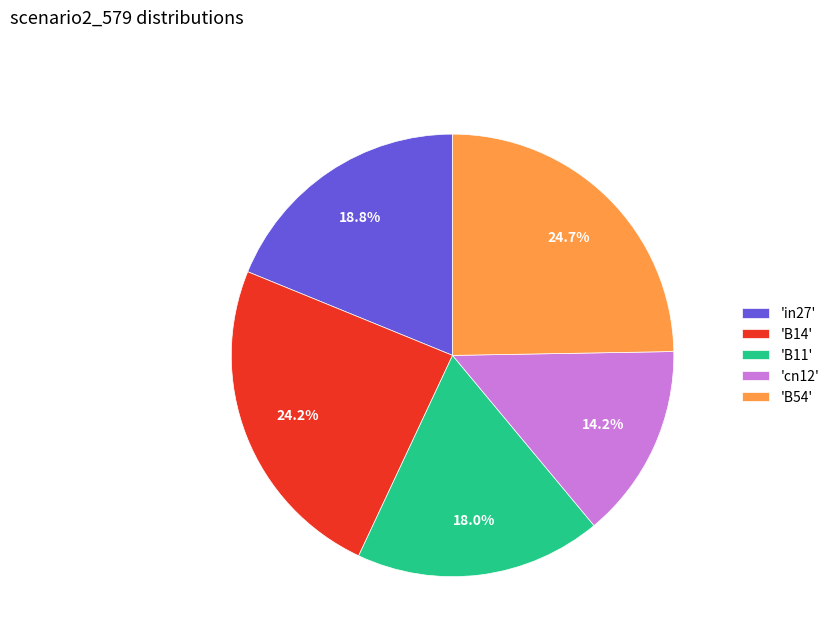

Between 'B54' and 'B14', which is larger?

'B54'